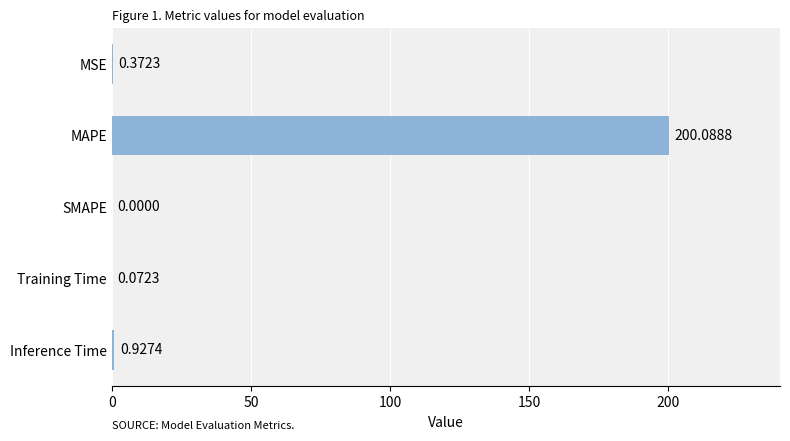

What is the average value?

40.3